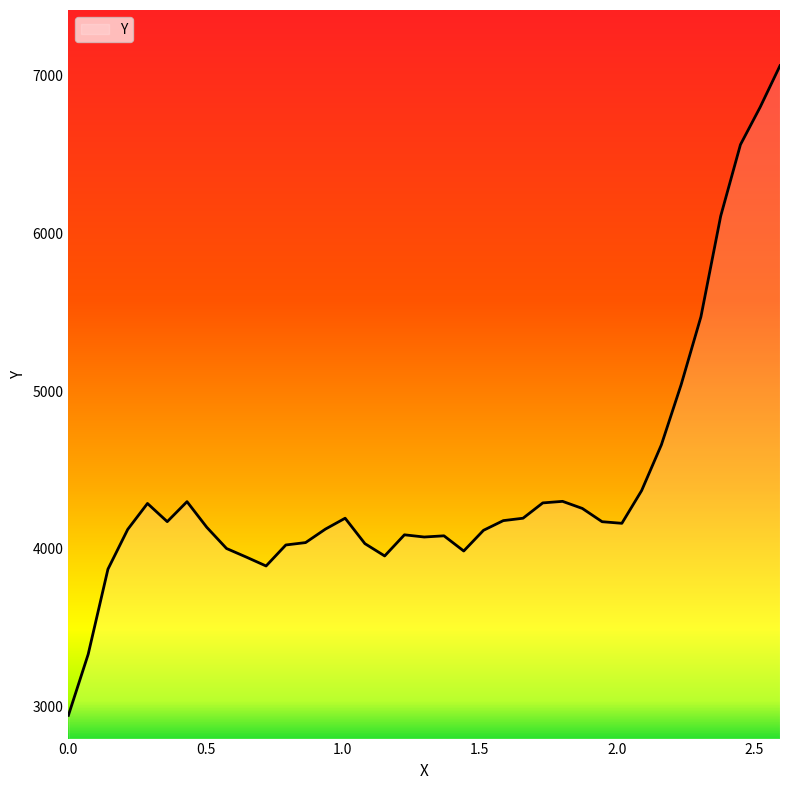

What is the minimum value shown in the chart?

2945.0